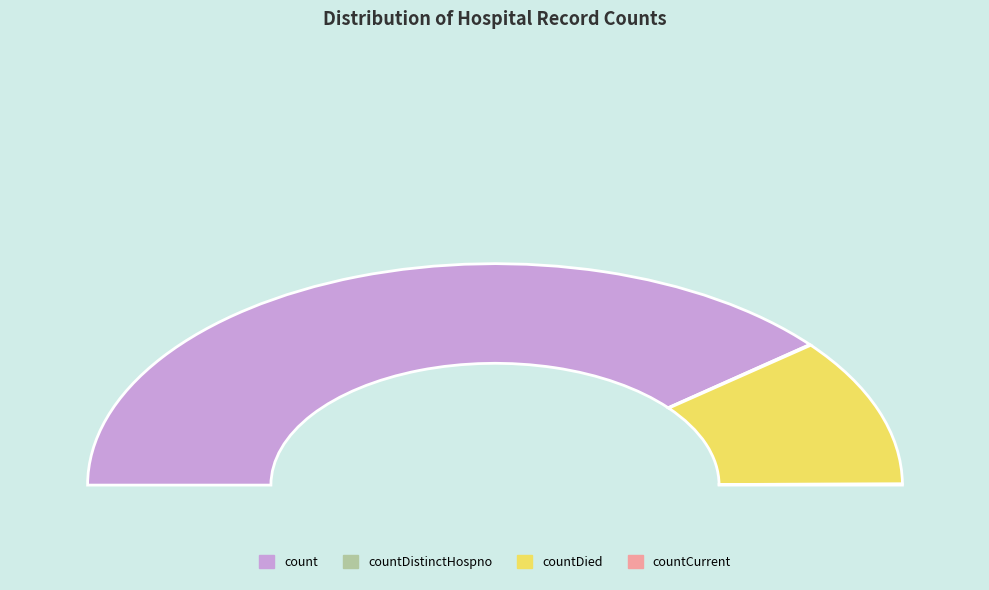

What is the largest slice in the pie chart?

count